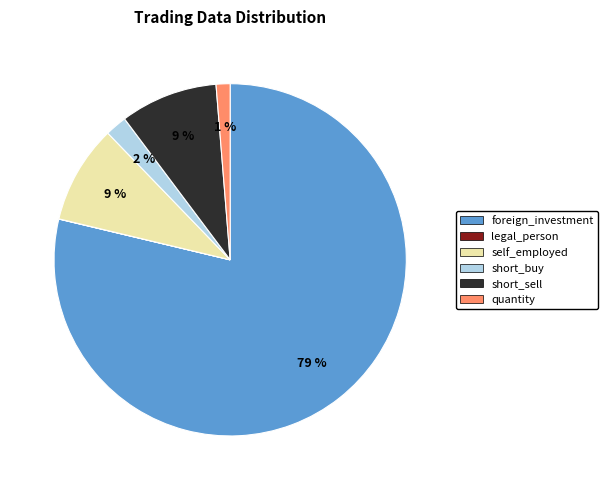

To the nearest percent, what is the difference between the largest and smallest slice percentages?

79%